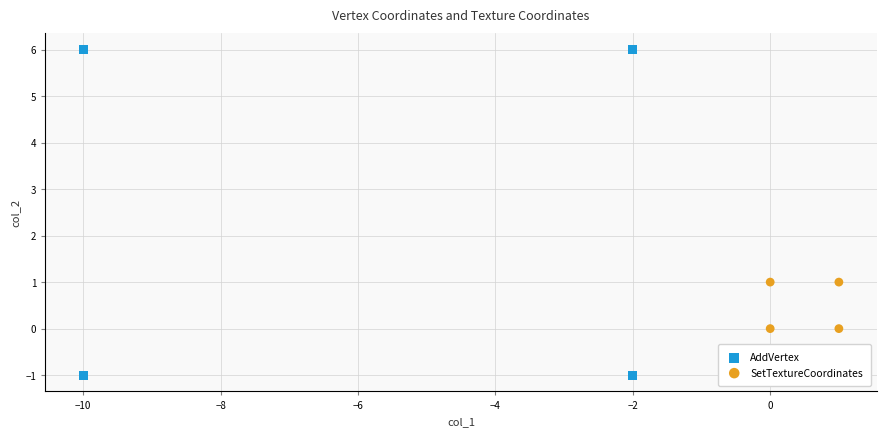

What are all the series names shown in the legend?

AddVertex, SetTextureCoordinates